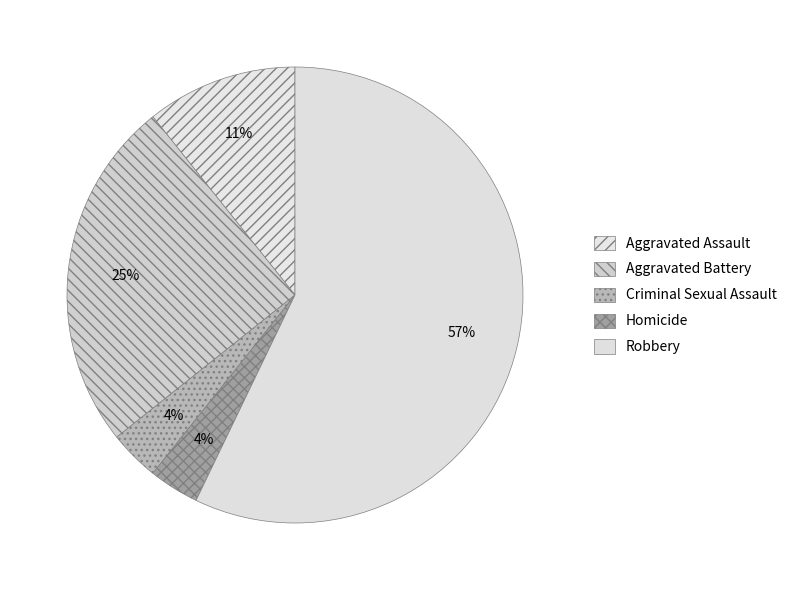

What percentage is the Aggravated Battery slice, to the nearest percent?

25%